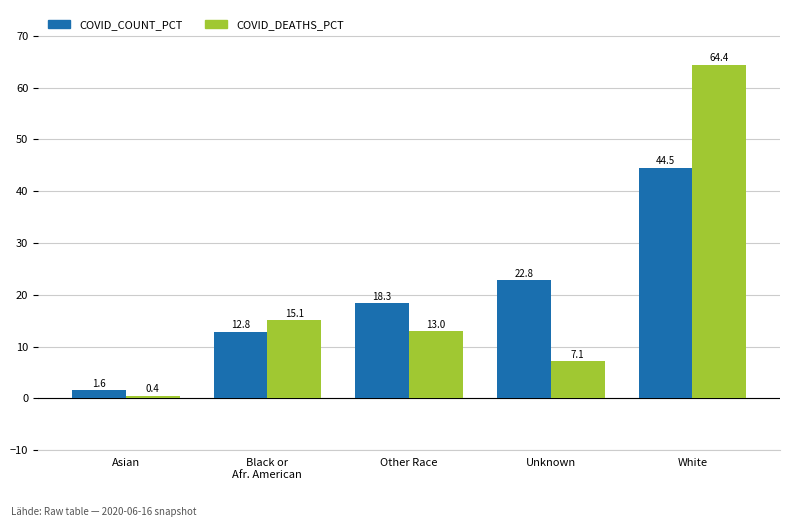

Rank the series by their maximum value, from lowest to highest.

COVID_COUNT_PCT, COVID_DEATHS_PCT